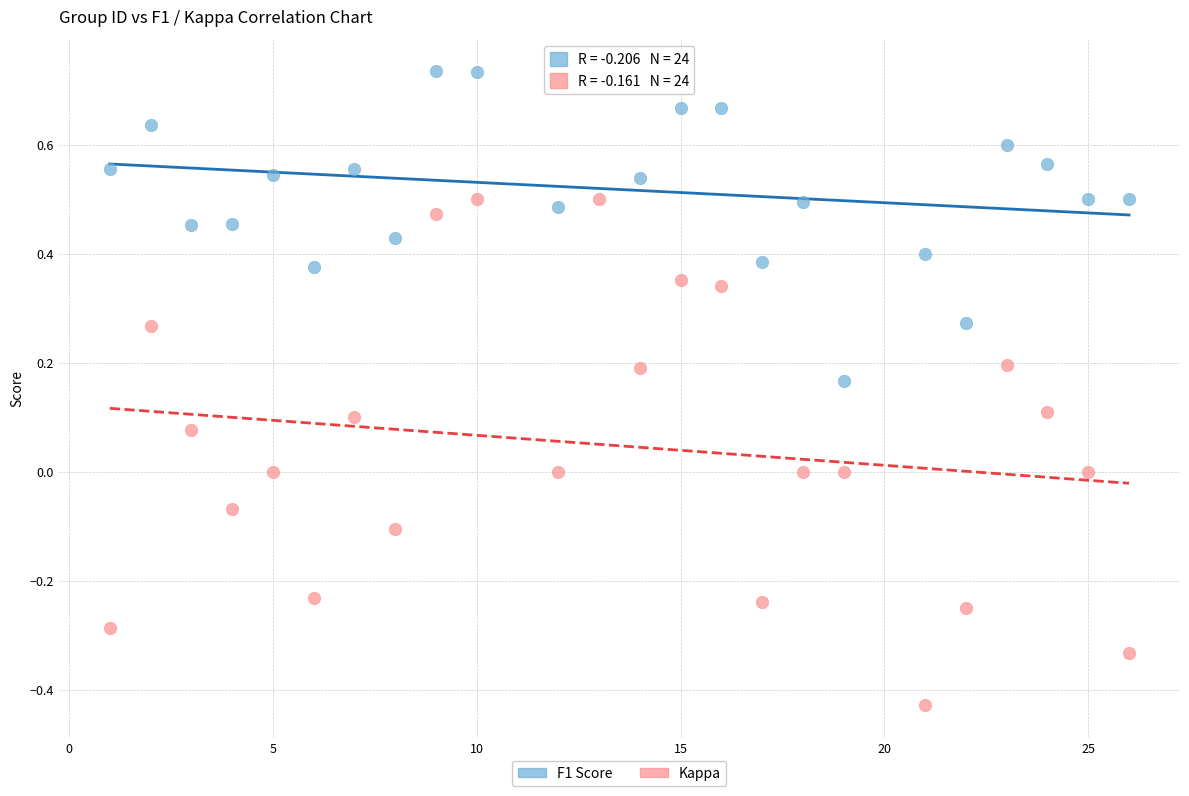

Across all data points, what is the range of Y values (max minus min)?

1.2